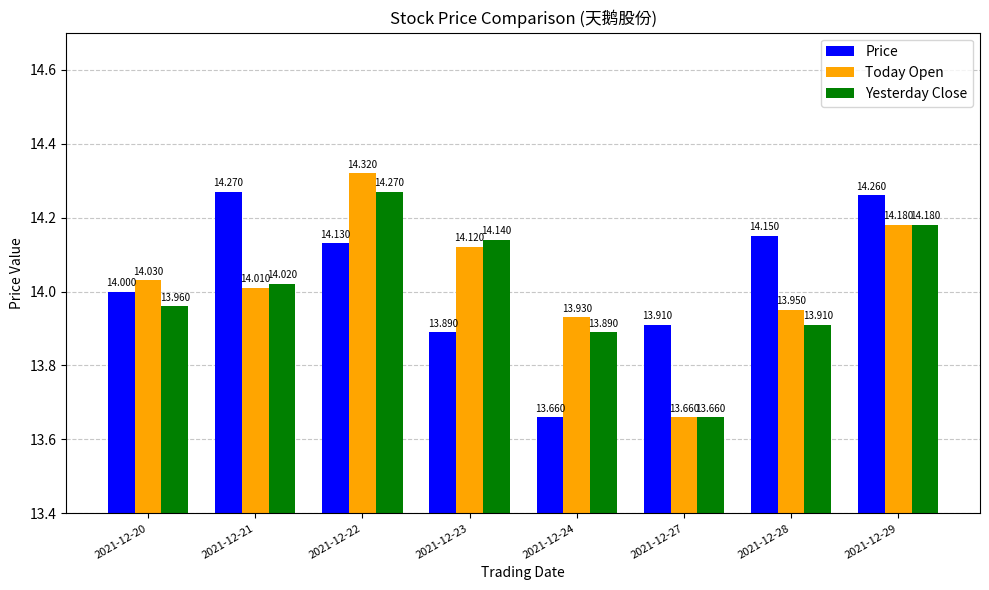

Which series changed the most between 2021-12-20 and 2021-12-22?

Yesterday Close